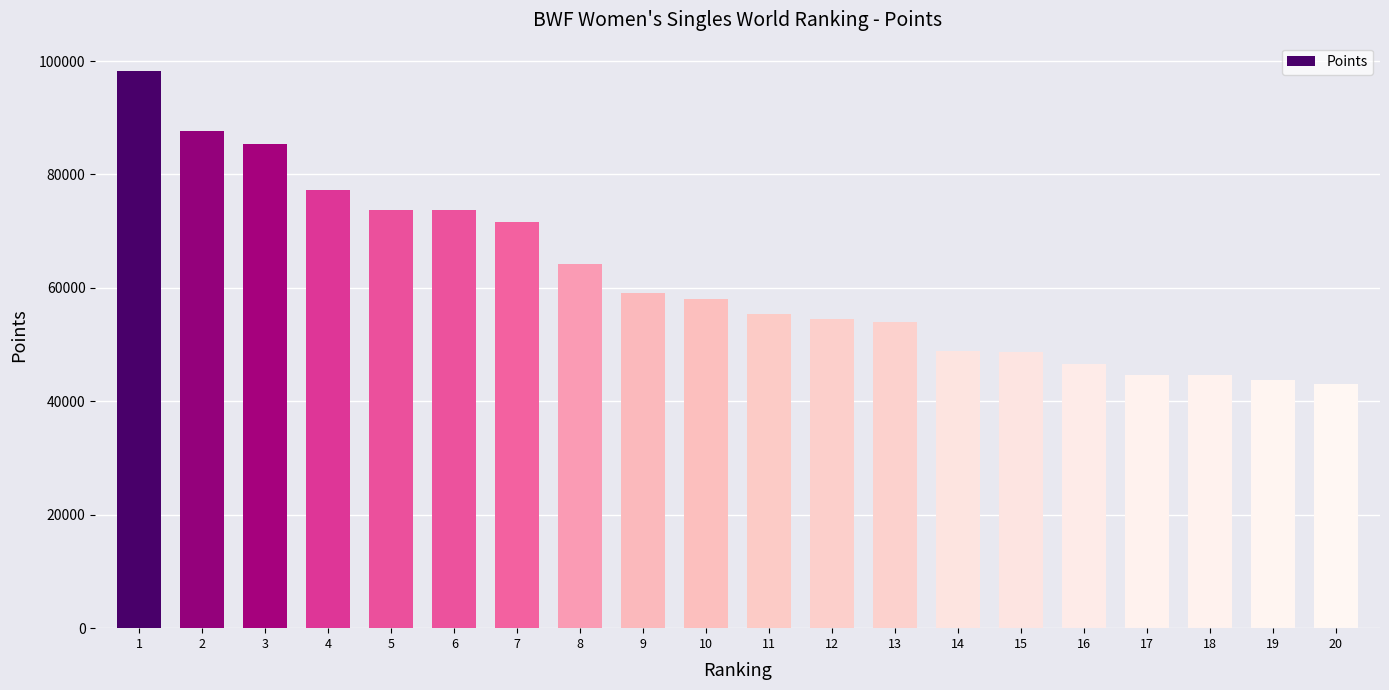

What value does the data have at 16?

46595.6